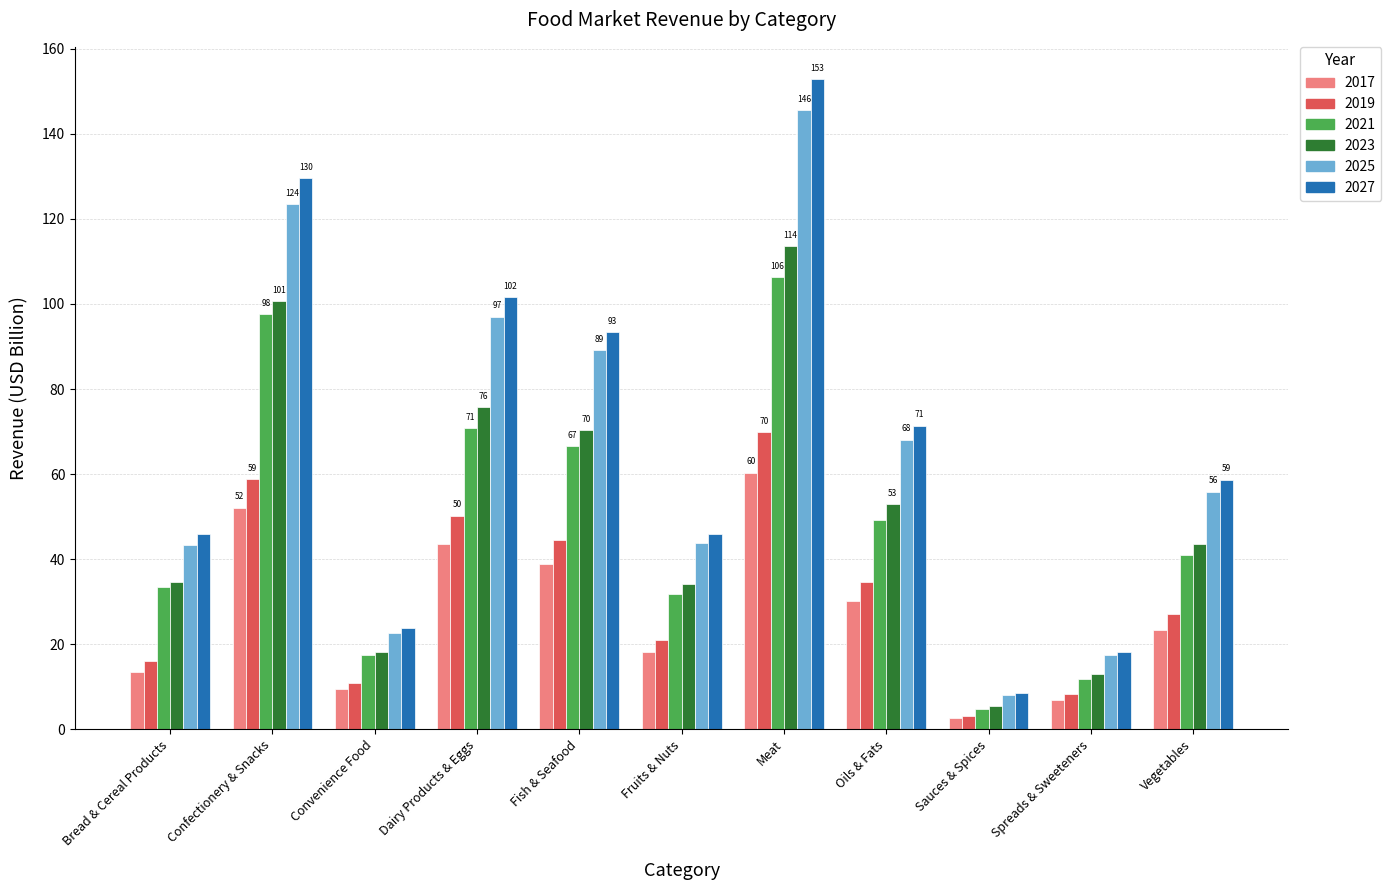

What is the label of the 7th bar from the left?

Meat